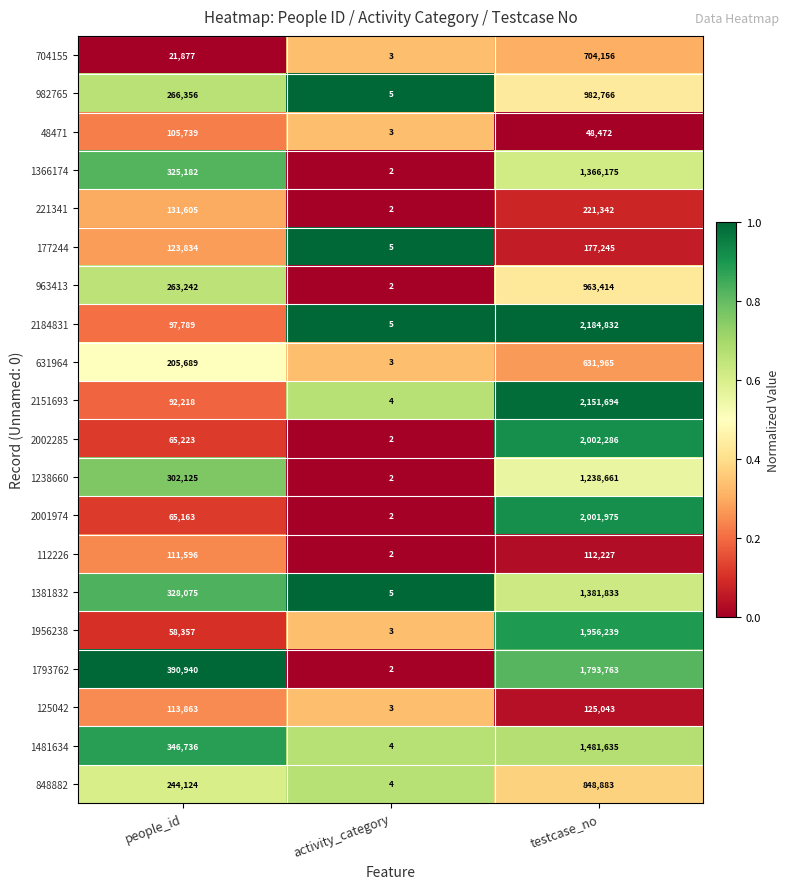

Count the number of categories in the chart.

3